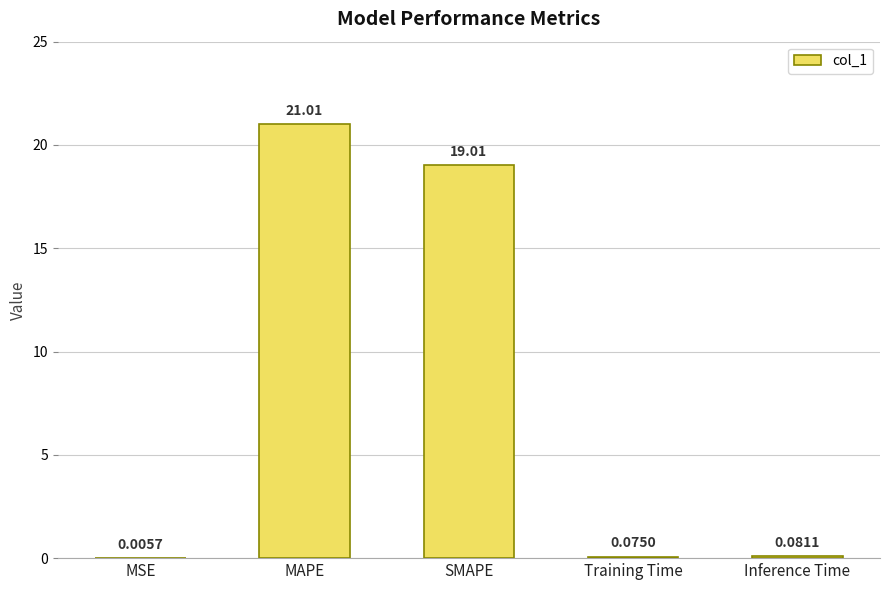

What is the change in value from SMAPE to Training Time?

-18.9